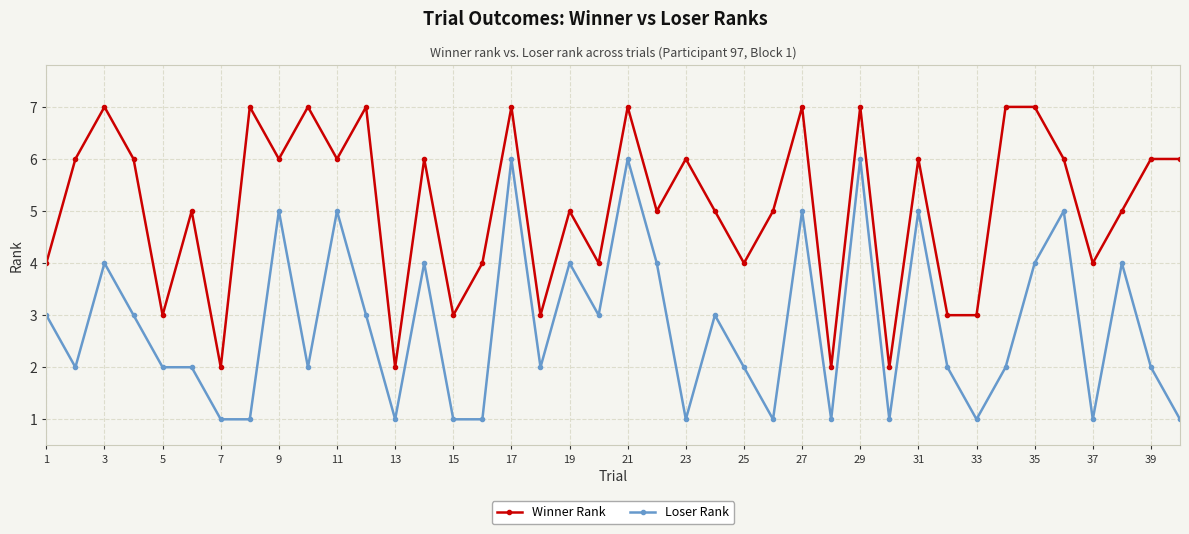

True or false: Winner Rank and Loser Rank intersect in this chart.

False